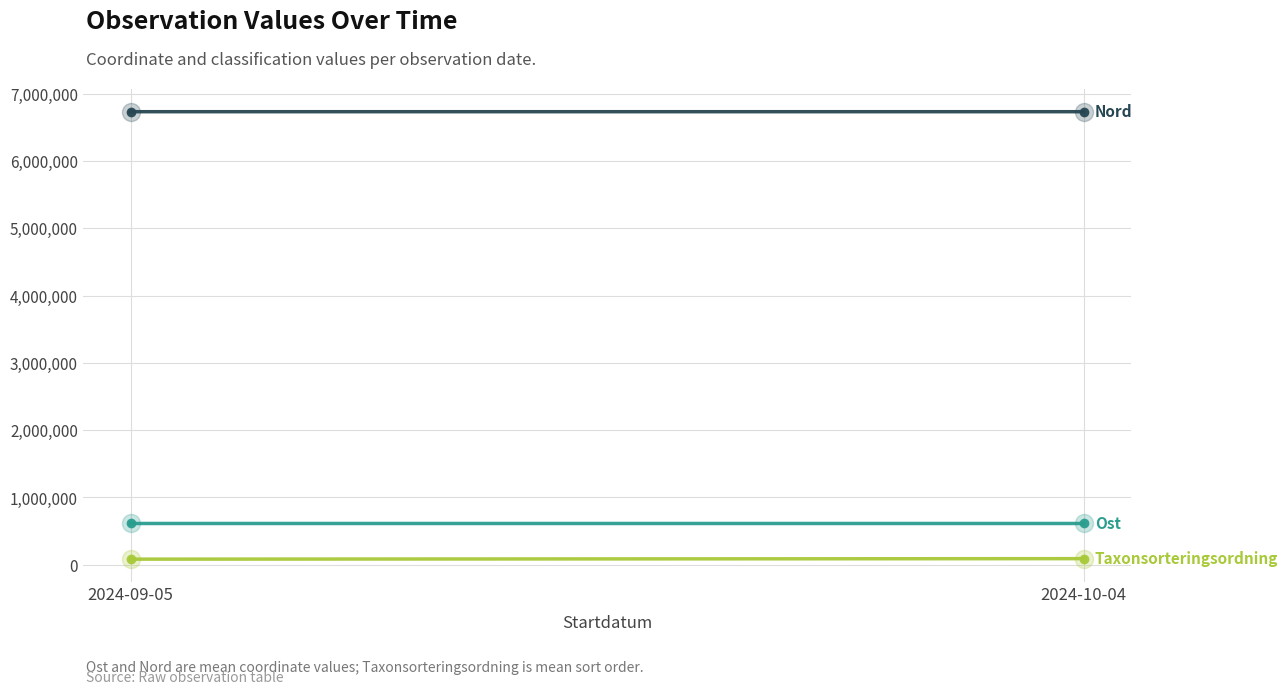

At which label is Taxonsorteringsordning closest to 87562?

2024-09-05